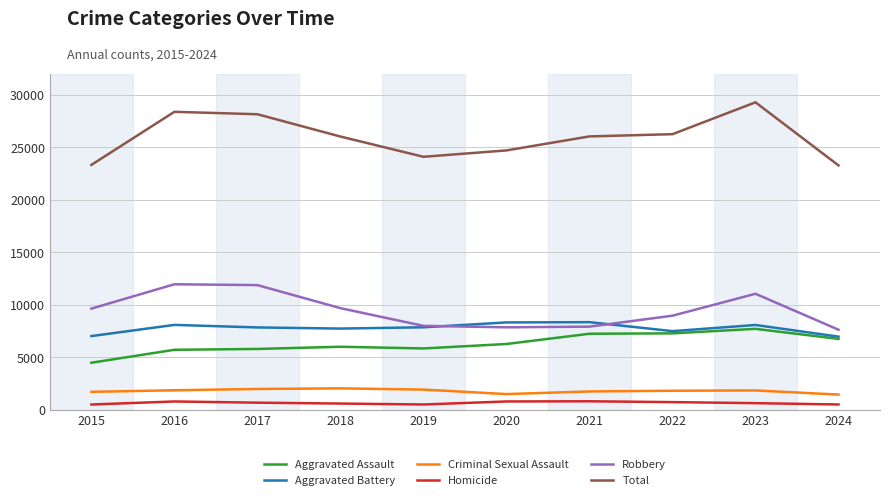

True or false: Aggravated Battery and Total cross at least once.

False